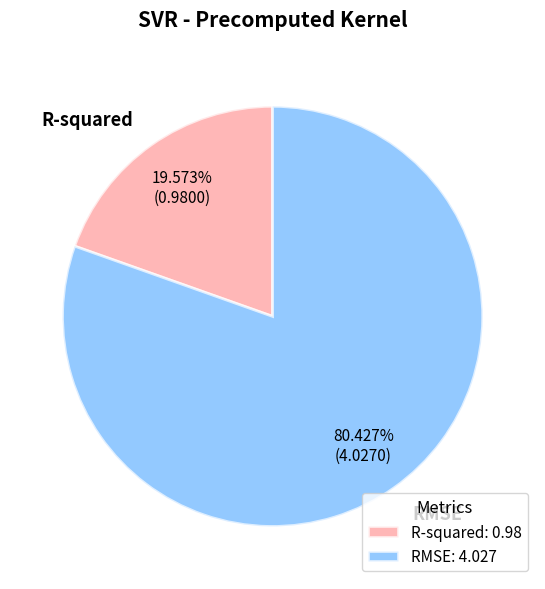

What percentage is NOT represented by RMSE?

19.6%